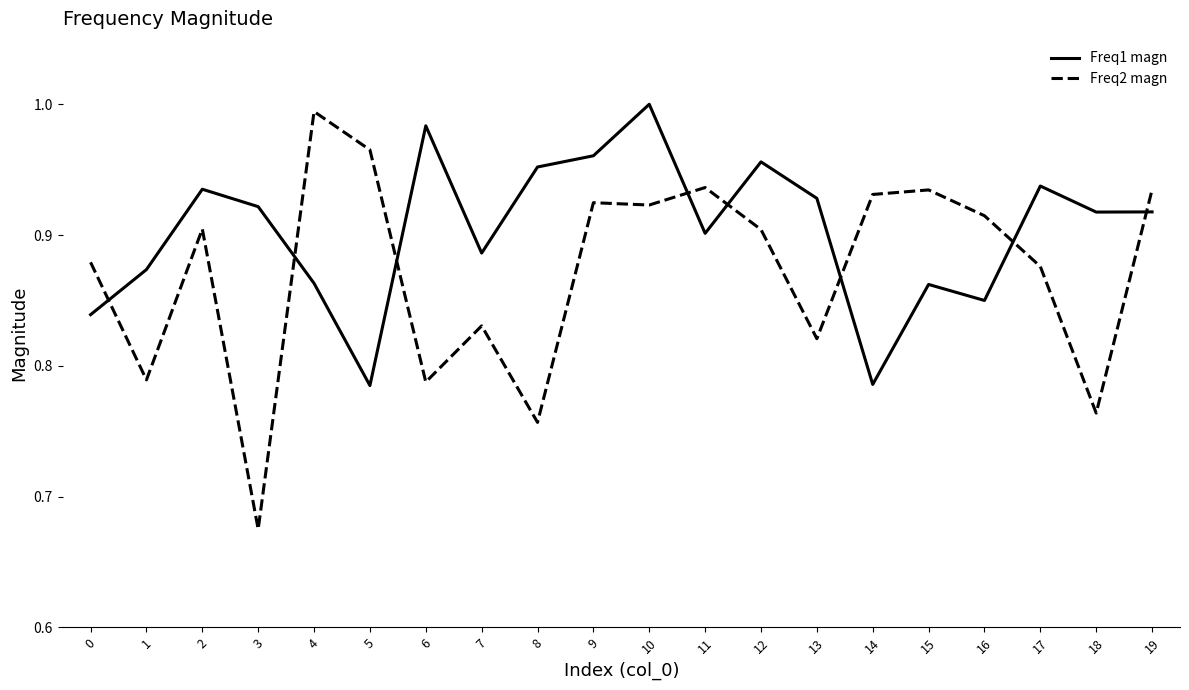

Which series changed the most between 11 and 16?

Freq1 magn